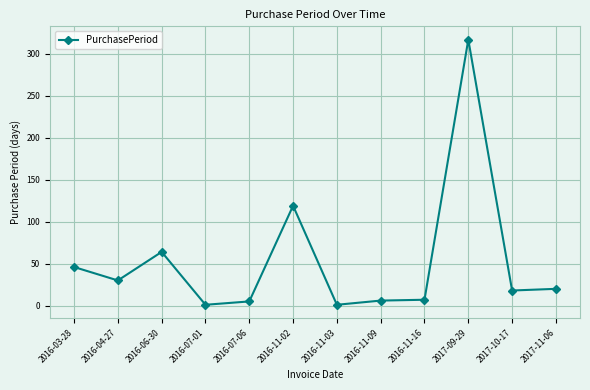

What value does the data have at 2017-11-06, to the nearest 5?

20